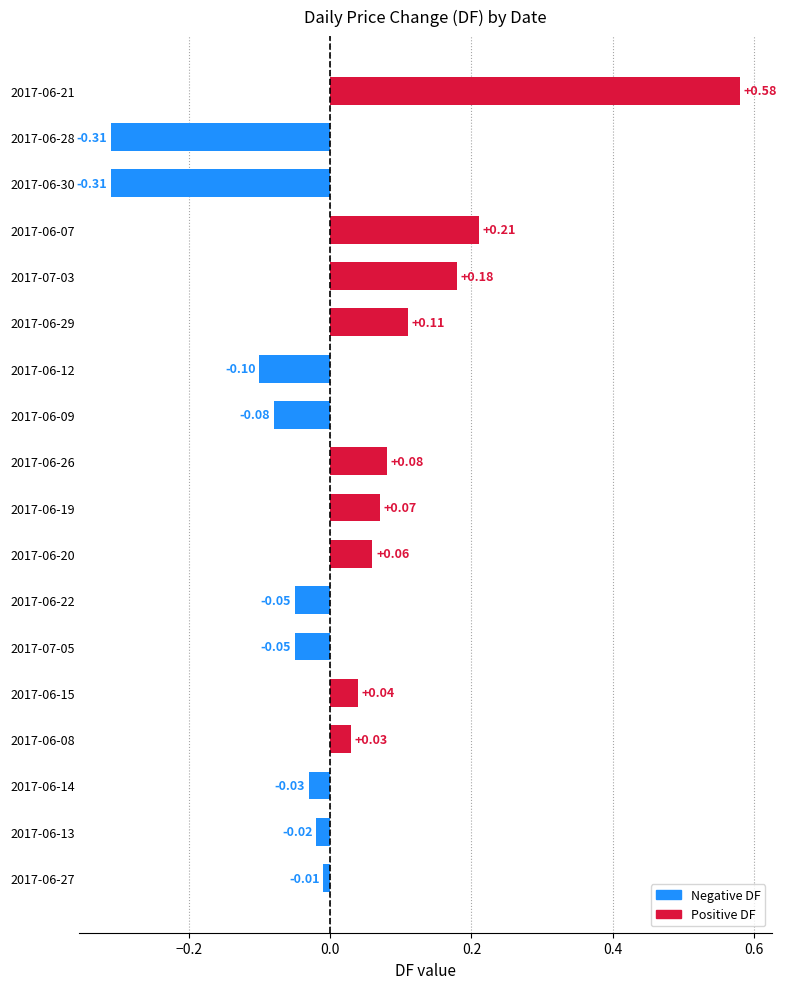

What is the change in value from 2017-06-28 to 2017-06-13?

+0.3